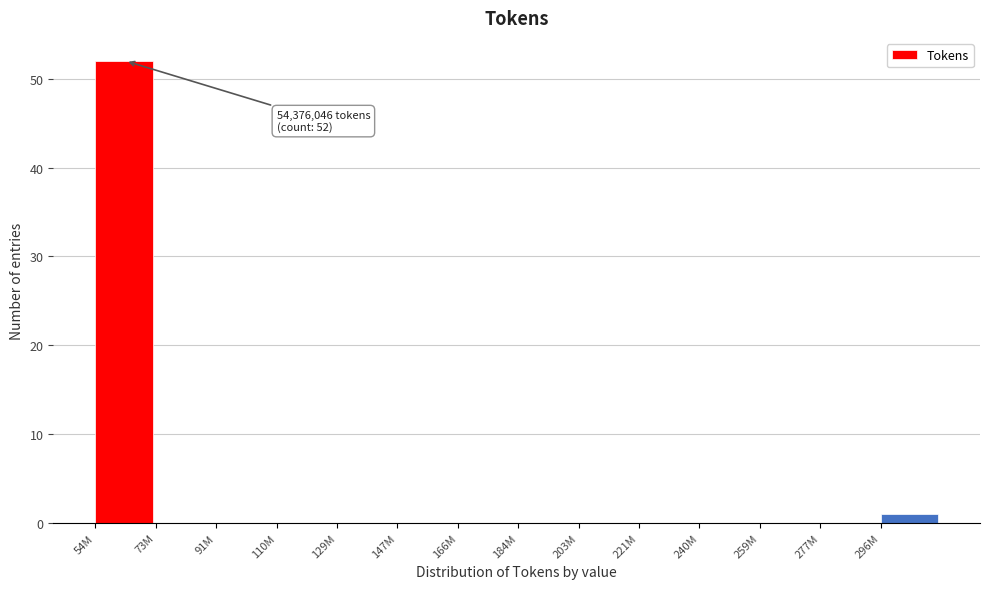

Reading left to right, extract all data points from this chart.

54M=52	73M=0	91M=0	110M=0	129M=0	147M=0	166M=0	184M=0	203M=0	221M=0	240M=0	259M=0	277M=0	296M=1